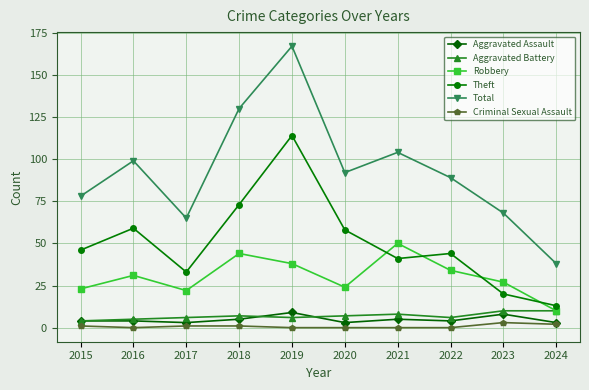

Reading left to right, extract all data points from this chart.

Aggravated Assault: 2015=4	2016=4	2017=3	2018=5	2019=9	2020=3	2021=5	2022=4	2023=8	2024=3
Aggravated Battery: 2015=4	2016=5	2017=6	2018=7	2019=6	2020=7	2021=8	2022=6	2023=10	2024=10
Robbery: 2015=23	2016=31	2017=22	2018=44	2019=38	2020=24	2021=50	2022=34	2023=27	2024=10
Theft: 2015=46	2016=59	2017=33	2018=73	2019=114	2020=58	2021=41	2022=44	2023=20	2024=13
Total: 2015=78	2016=99	2017=65	2018=130	2019=167	2020=92	2021=104	2022=89	2023=68	2024=38
Criminal Sexual Assault: 2015=1	2016=0	2017=1	2018=1	2019=0	2020=0	2021=0	2022=0	2023=3	2024=2